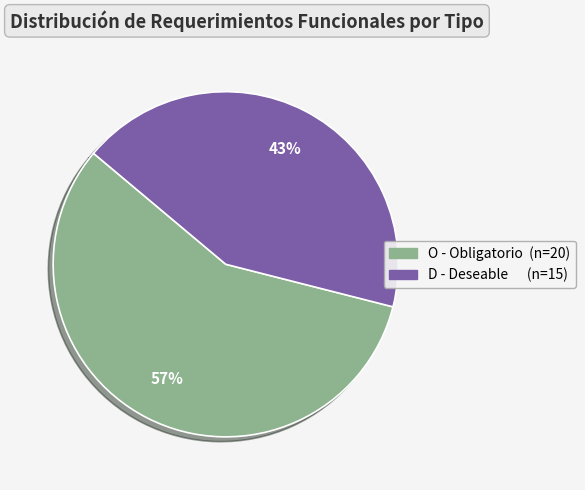

Is O the majority of the pie?

Yes